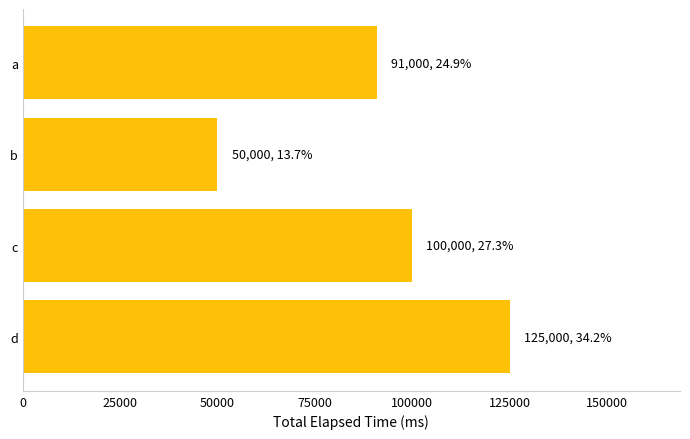

What is the change in value from c to d?

+25000